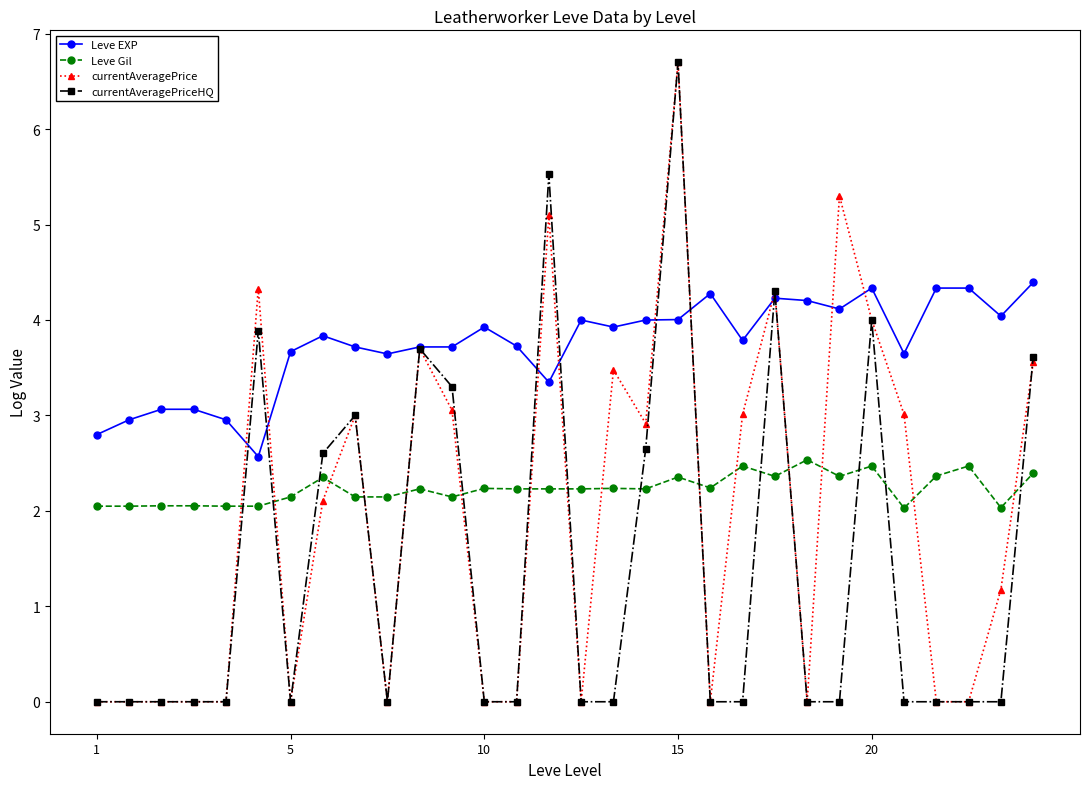

True or false: Leve EXP has more than 0 interior local peaks.

True